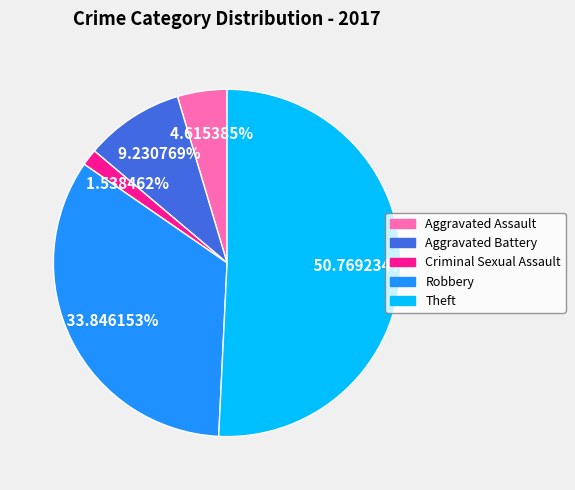

To the nearest percent, what is the combined percentage of Theft and Aggravated Assault?

55%